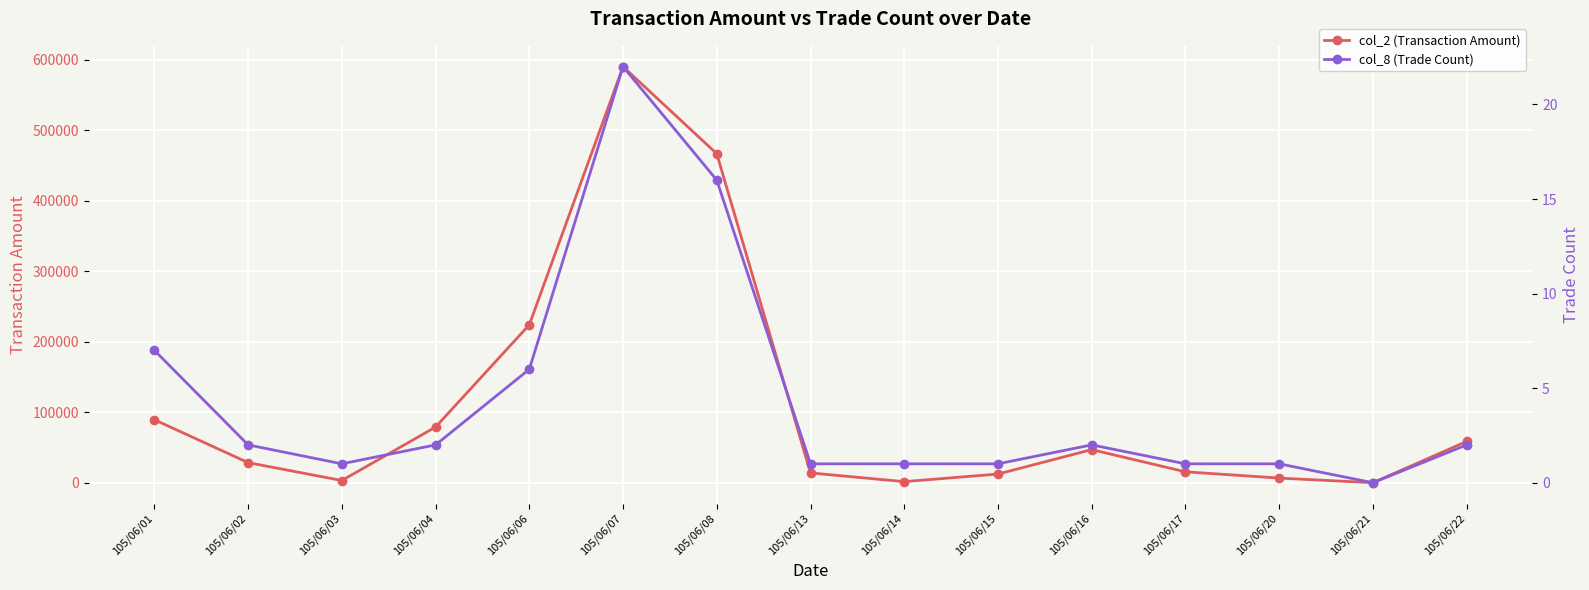

Rank the series by their average value, from lowest to highest.

col_8 (Trade Count), col_2 (Transaction Amount)